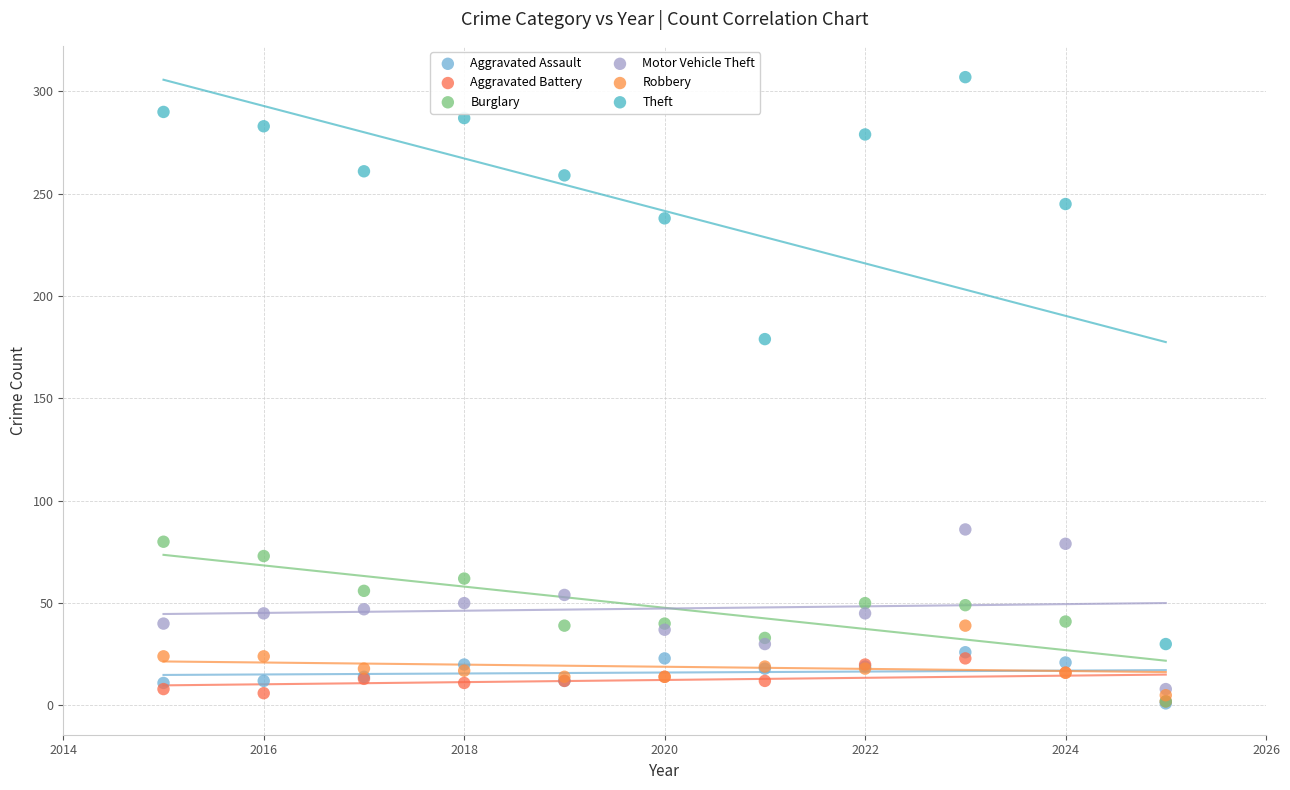

In the Theft series, what Y value is closest to 168?

179